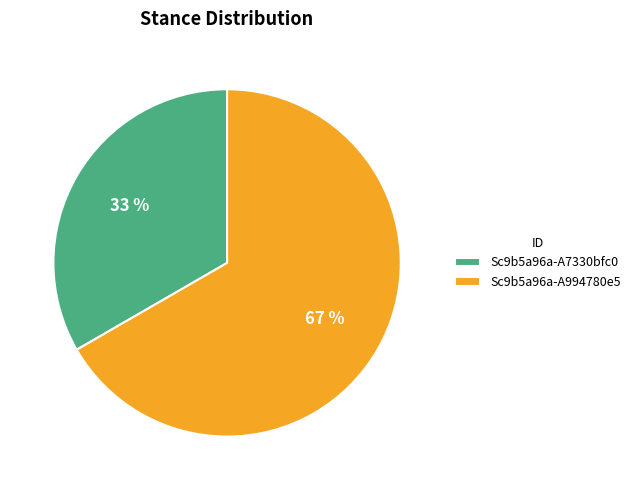

True or false: Sc9b5a96a-A7330bfc0 accounts for 23% of the total.

False